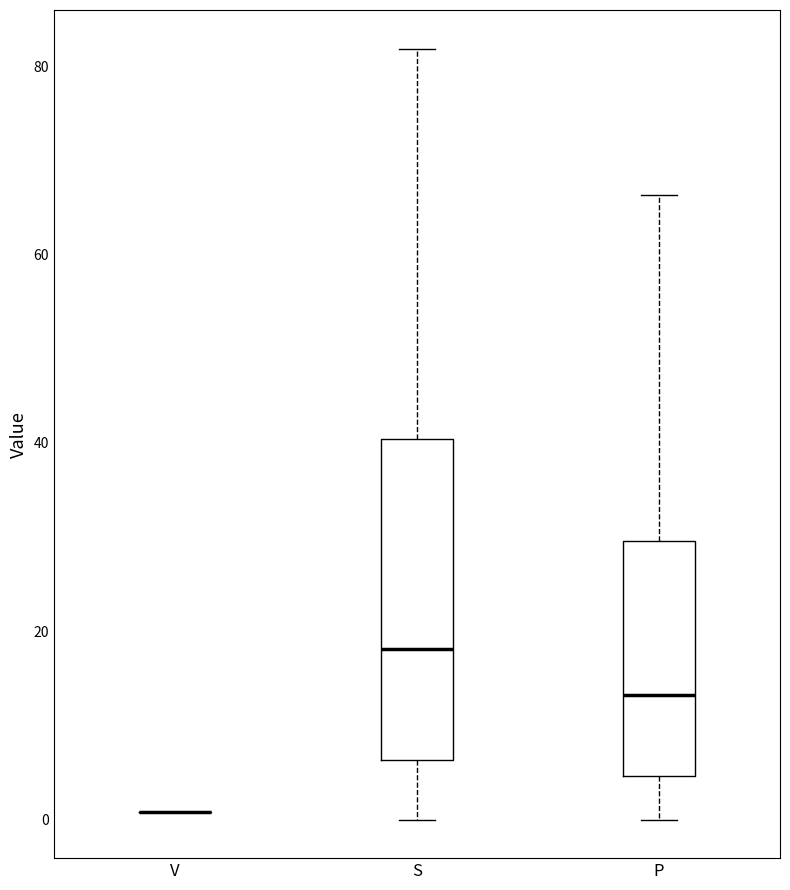

Reading left to right, read every box against the y-axis: the position of its median line, the range the box covers, and the ends of its whiskers. The values are not printed on the chart, so give them approximately, as read against the axis.

V: box collapsed to a line at 0, whiskers 0 to 0
S: median 18, box 6 to 40, whiskers 0 to 82
P: median 14, box 4 to 30, whiskers 0 to 66